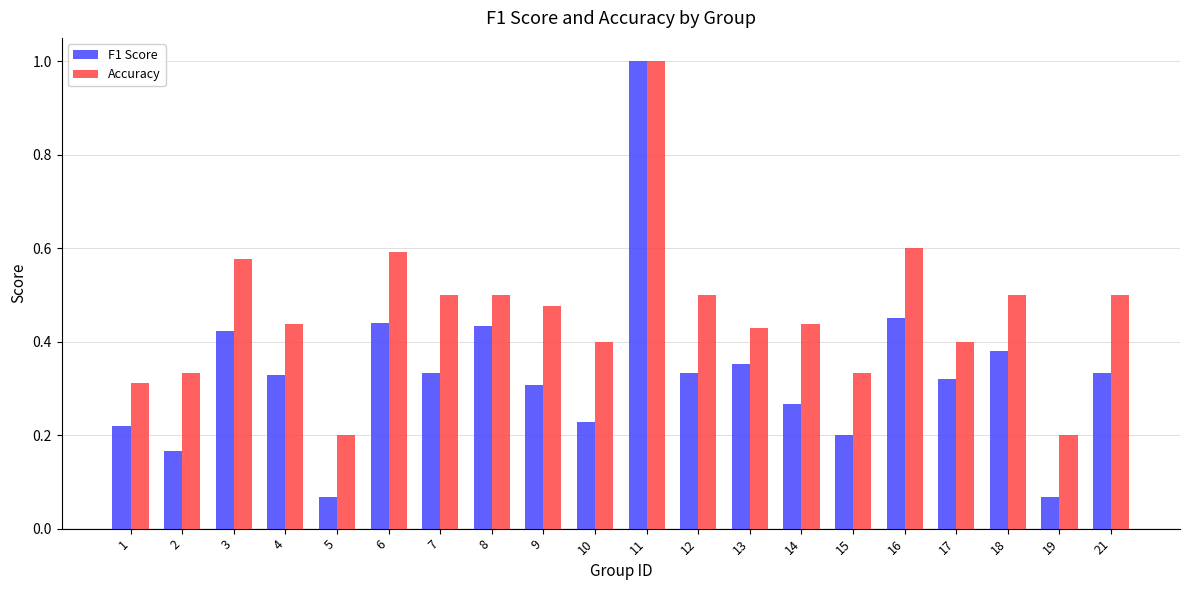

At how many categories does at least one series exceed 0?

20